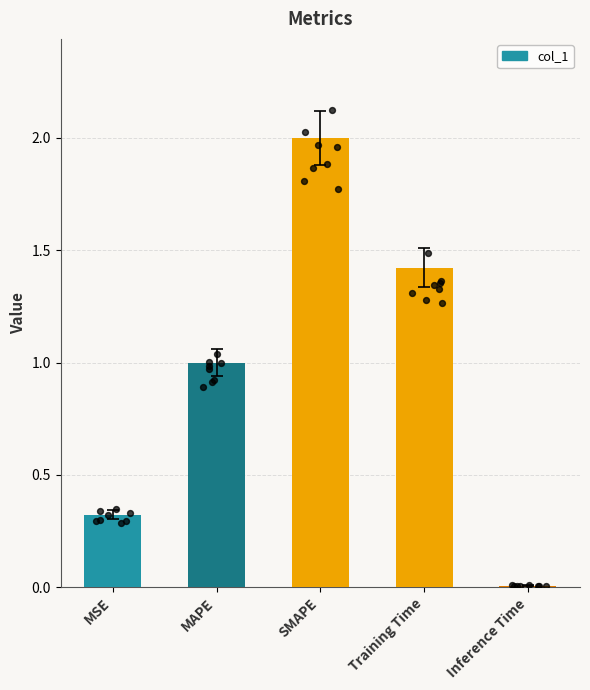

What is the change in value from MSE to Inference Time?

-0.3